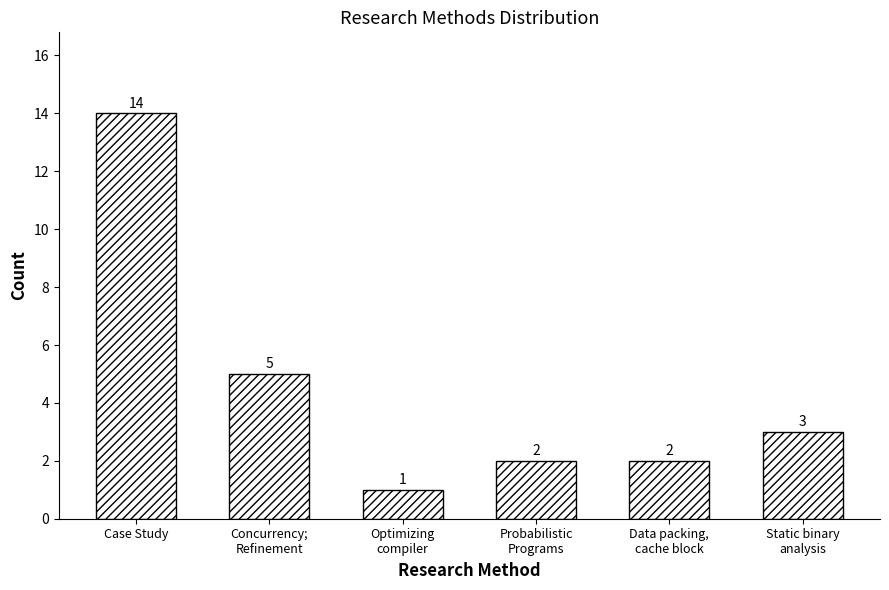

What position from the left is Case Study?

1